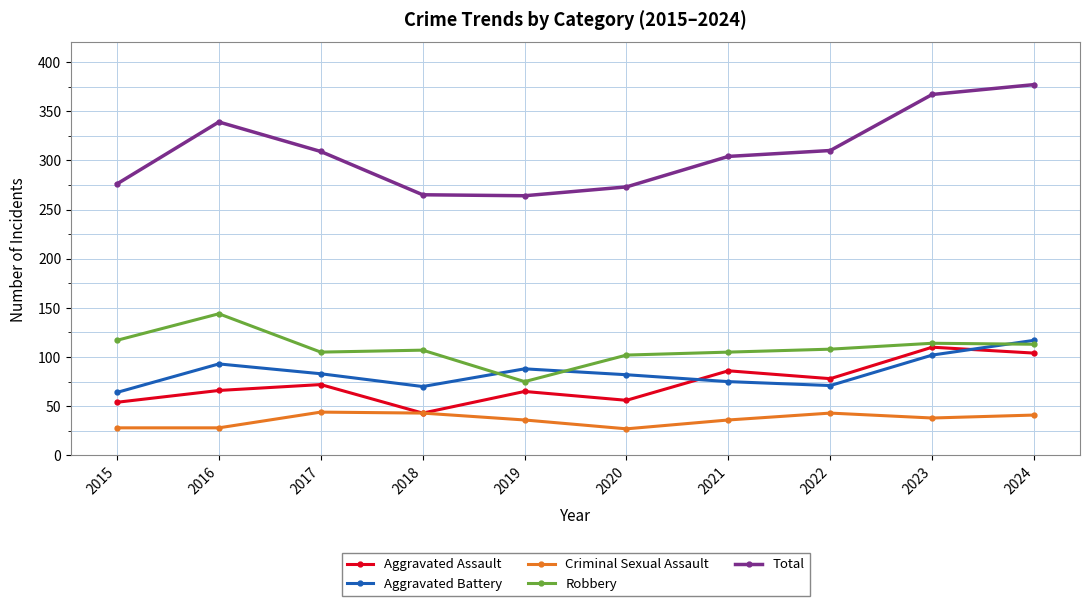

Which series has the widest spread of values?

Total